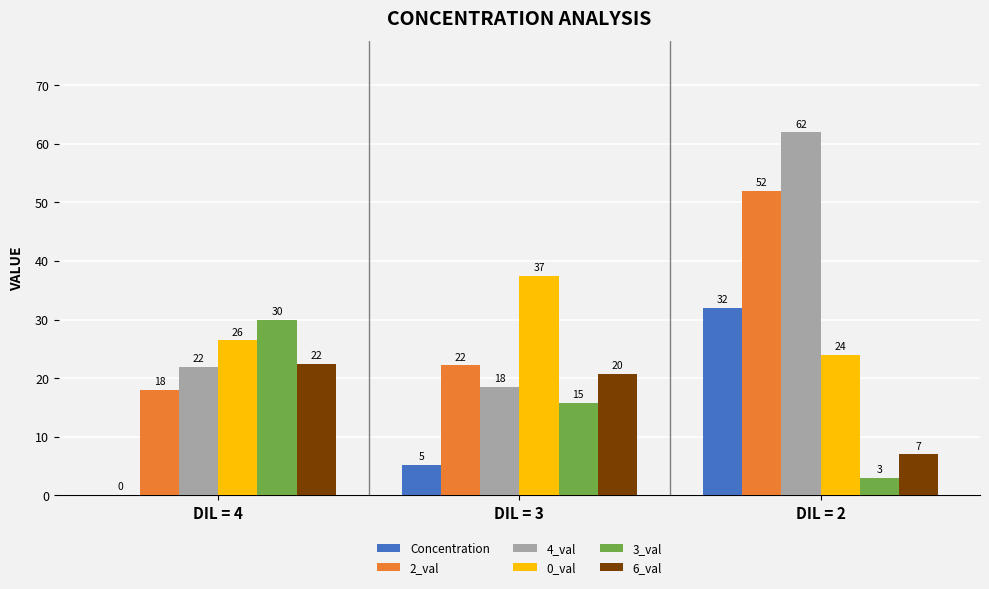

How many series are shown in this chart?

6